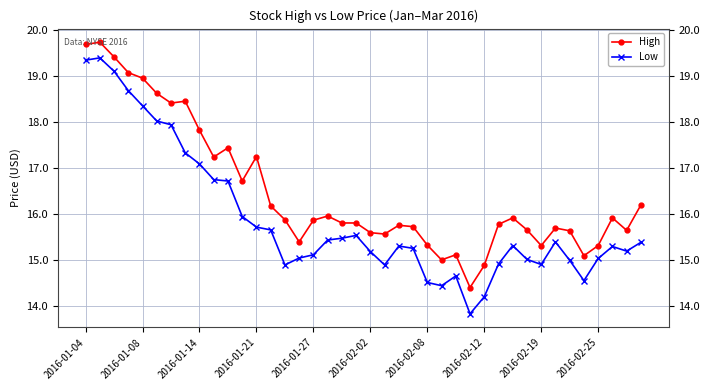

What is the sum of all High values?

659.3